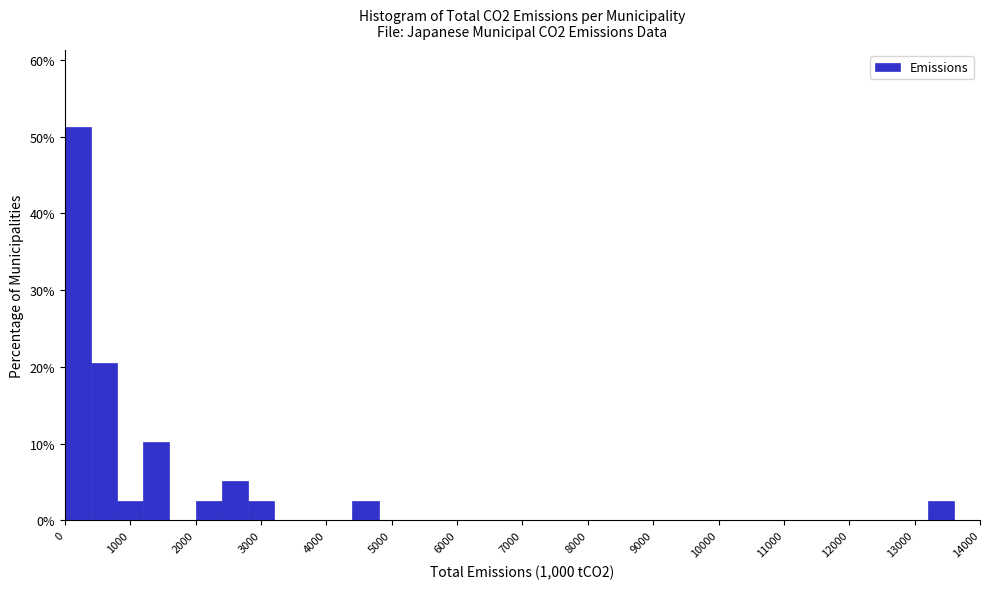

Reading left to right, list every bar in this chart as the range it spans on the x-axis followed by its height. The values are not printed on the chart, so give them approximately, as read against the axis.

0 to 400: 51
400 to 800: 21
800 to 1200: 3
1200 to 1600: 10
1600 to 2000: 0
2000 to 2400: 3
2400 to 2800: 5
2800 to 3200: 3
3200 to 3600: 0
3600 to 4000: 0
4000 to 4400: 0
4400 to 4800: 3
4800 to 5200: 0
5200 to 5600: 0
5600 to 6000: 0
6000 to 6400: 0
6400 to 6800: 0
6800 to 7200: 0
7200 to 7600: 0
7600 to 8000: 0
8000 to 8400: 0
8400 to 8800: 0
8800 to 9200: 0
9200 to 9600: 0
9600 to 10000: 0
10000 to 10400: 0
10400 to 10800: 0
10800 to 11200: 0
11200 to 11600: 0
11600 to 12000: 0
12000 to 12400: 0
12400 to 12800: 0
12800 to 13200: 0
13200 to 13600: 3
13600 to 14000: 0